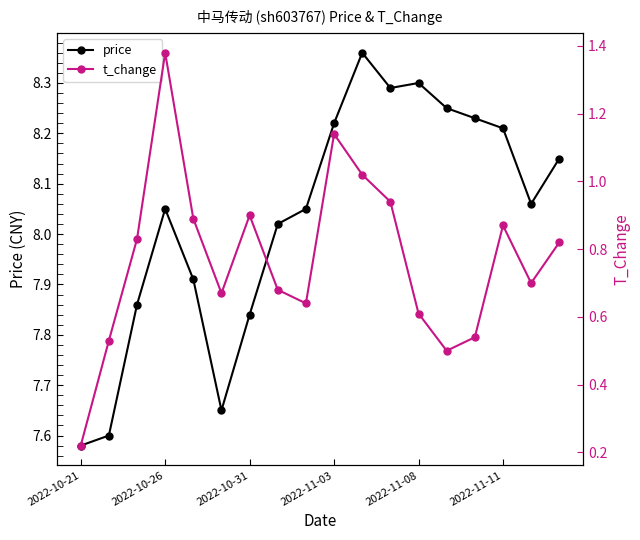

In price, how many points are lower than both neighbors (excluding endpoints)?

3